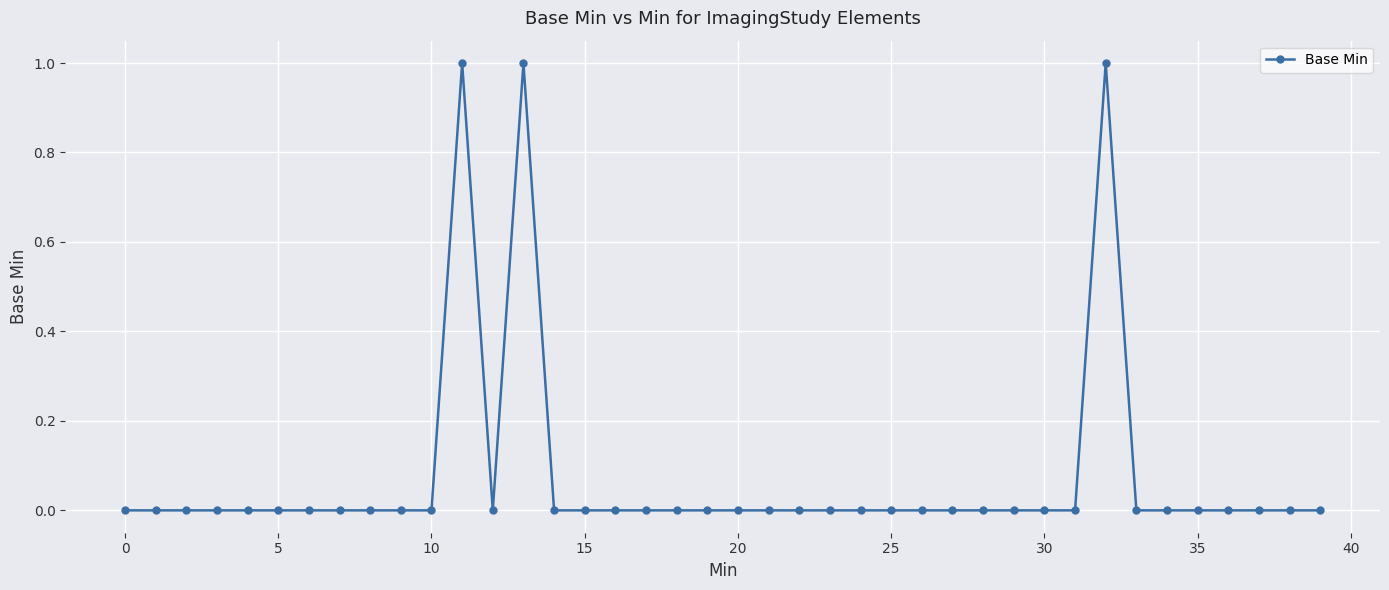

True or false: the data has more than 1 interior local peaks.

True